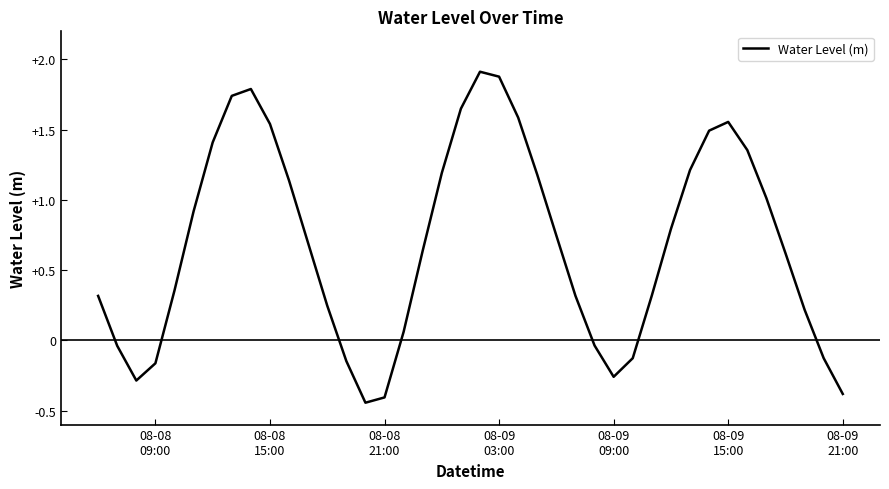

What is the difference between the maximum and second lowest values?

2.3